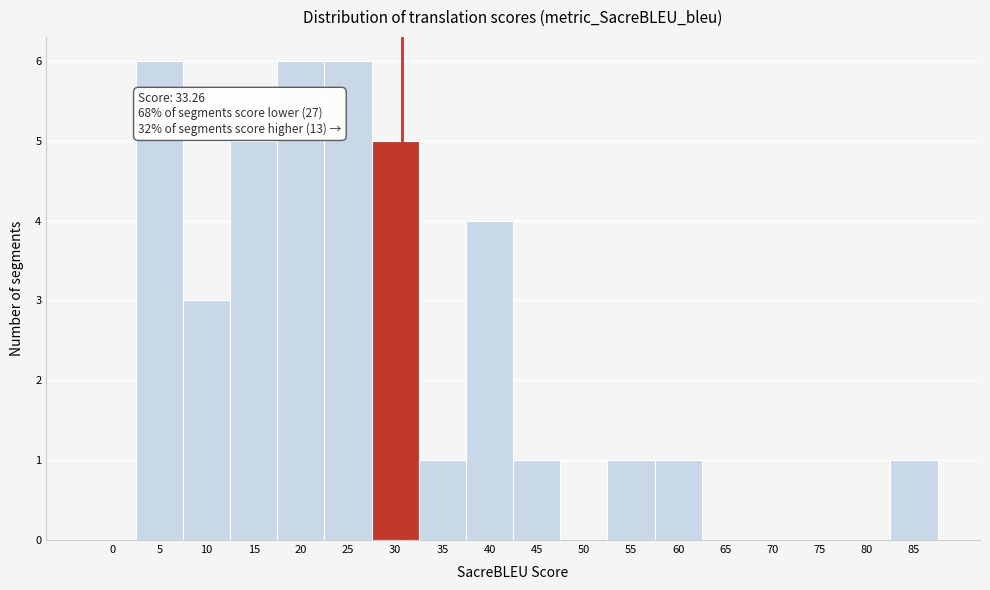

Reading left to right, extract all data points from this chart.

0=0	5=6	10=3	15=5	20=6	25=6	30=5	35=1	40=4	45=1	50=0	55=1	60=1	65=0	70=0	75=0	80=0	85=1